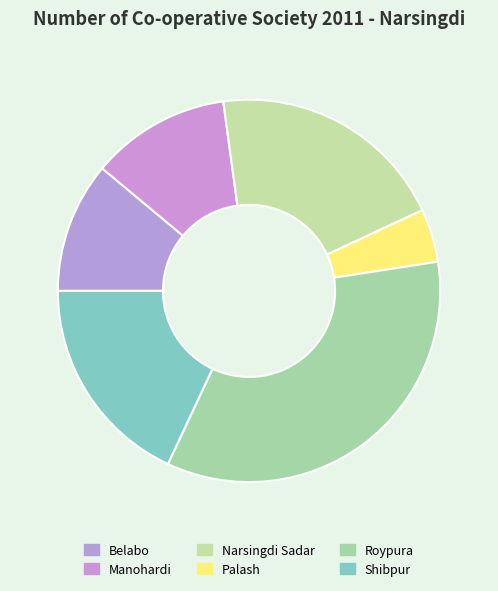

How many segments does this pie chart have?

6